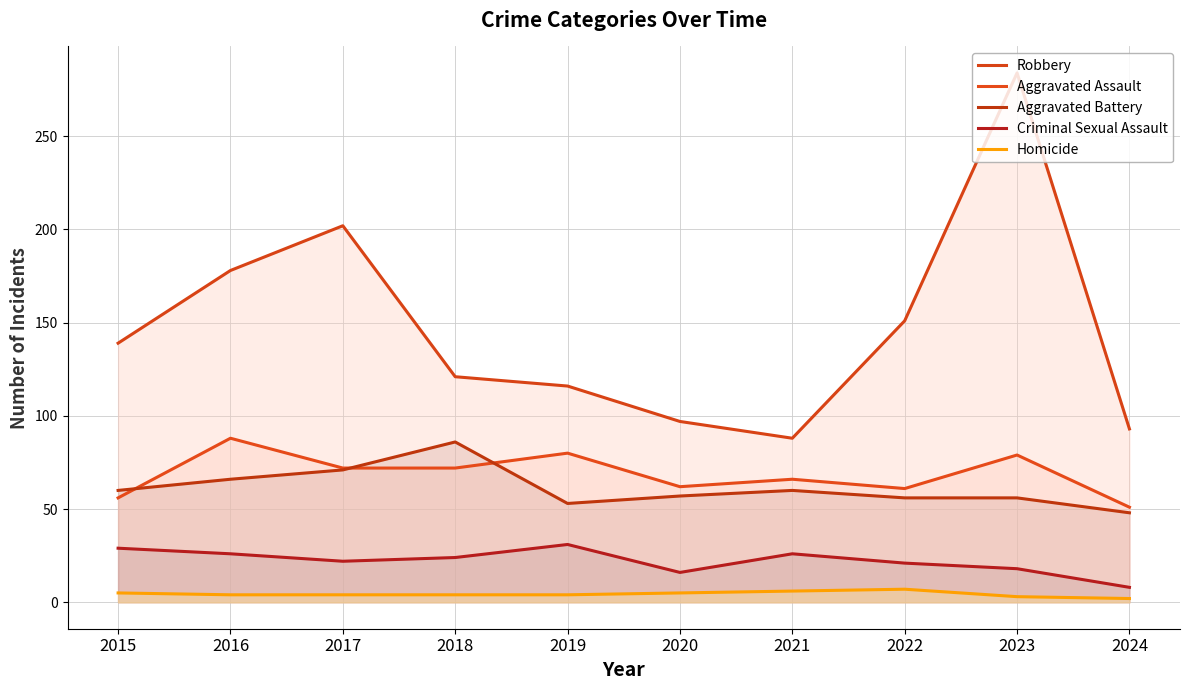

Reading left to right, extract all data points from this chart.

Robbery: 2015=139	2016=178	2017=202	2018=121	2019=116	2020=97	2021=88	2022=151	2023=284	2024=93
Aggravated Assault: 2015=56	2016=88	2017=72	2018=72	2019=80	2020=62	2021=66	2022=61	2023=79	2024=51
Aggravated Battery: 2015=60	2016=66	2017=71	2018=86	2019=53	2020=57	2021=60	2022=56	2023=56	2024=48
Criminal Sexual Assault: 2015=29	2016=26	2017=22	2018=24	2019=31	2020=16	2021=26	2022=21	2023=18	2024=8
Homicide: 2015=5	2016=4	2017=4	2018=4	2019=4	2020=5	2021=6	2022=7	2023=3	2024=2